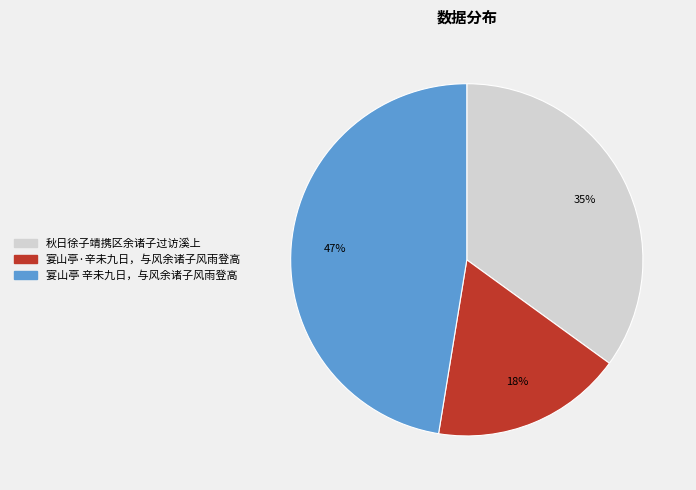

To the nearest percent, what is the average slice percentage?

33%